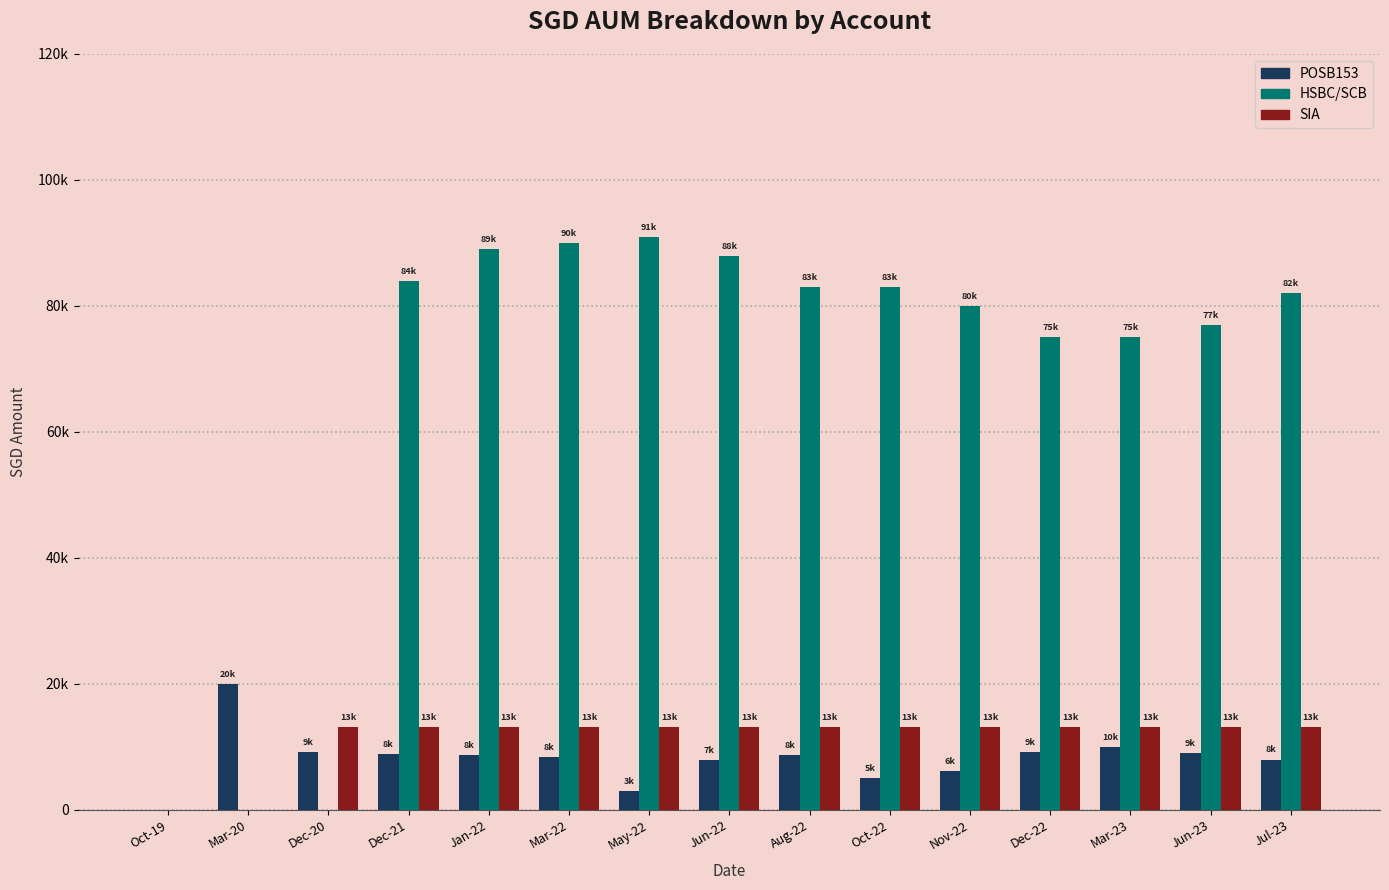

Reading left to right, list all the values displayed in this chart.

POSB153: 0	20000	9117	8848	8672	8462	3067	7877	8751	5099	6195	9251	10000	9000	8000
HSBC/SCB: 0	0	0	84000	89000	90000	91000	88000	83000	83000	80000	75000	75000	77000	82000
SIA: 0	0	13108	13108	13108	13108	13108	13108	13108	13108	13108	13108	13108	13108	13108